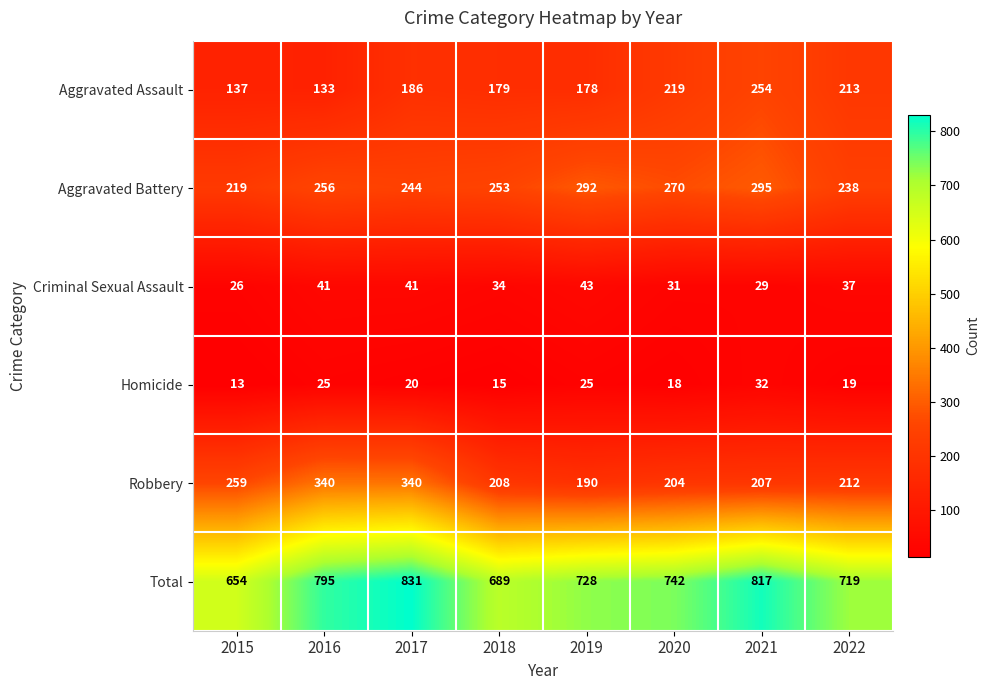

What is the sum of the Robbery values at 2020 and 2015?

463